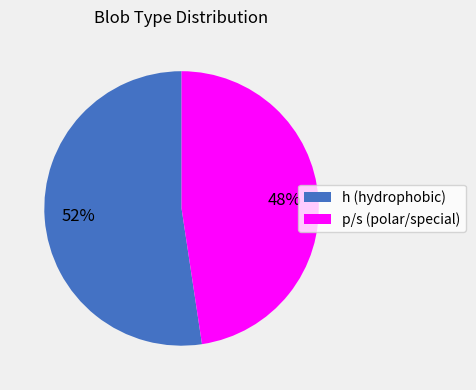

Count the number of slices in the pie.

2